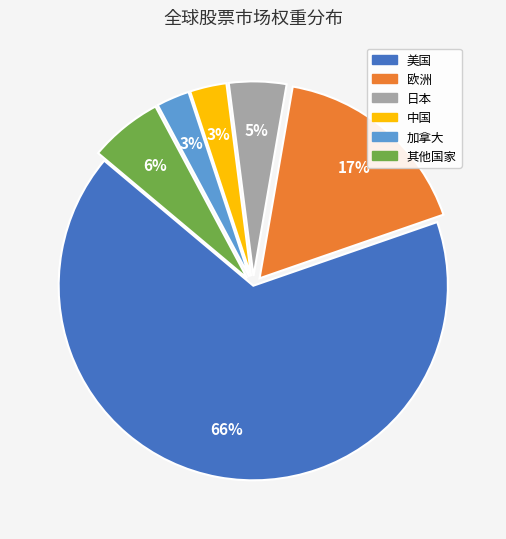

Combined, do 日本 and 加拿大 account for over 50%?

No